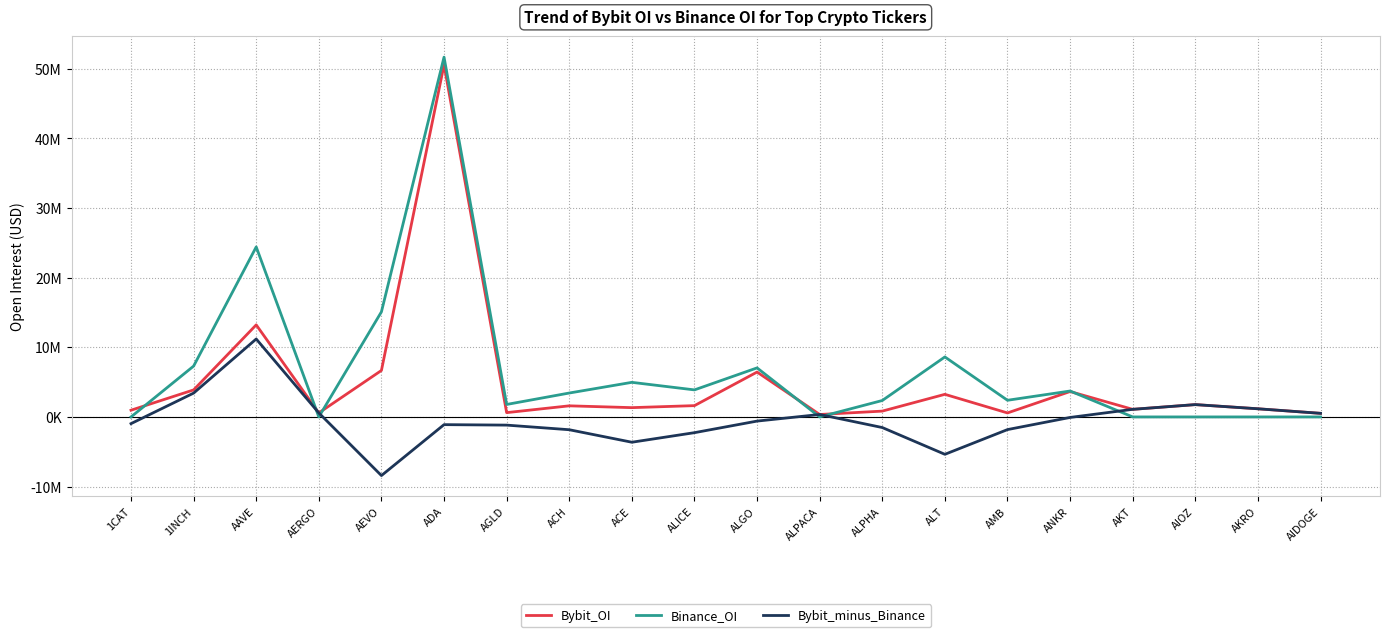

Does the chart display data point markers on the line(s)?

Yes